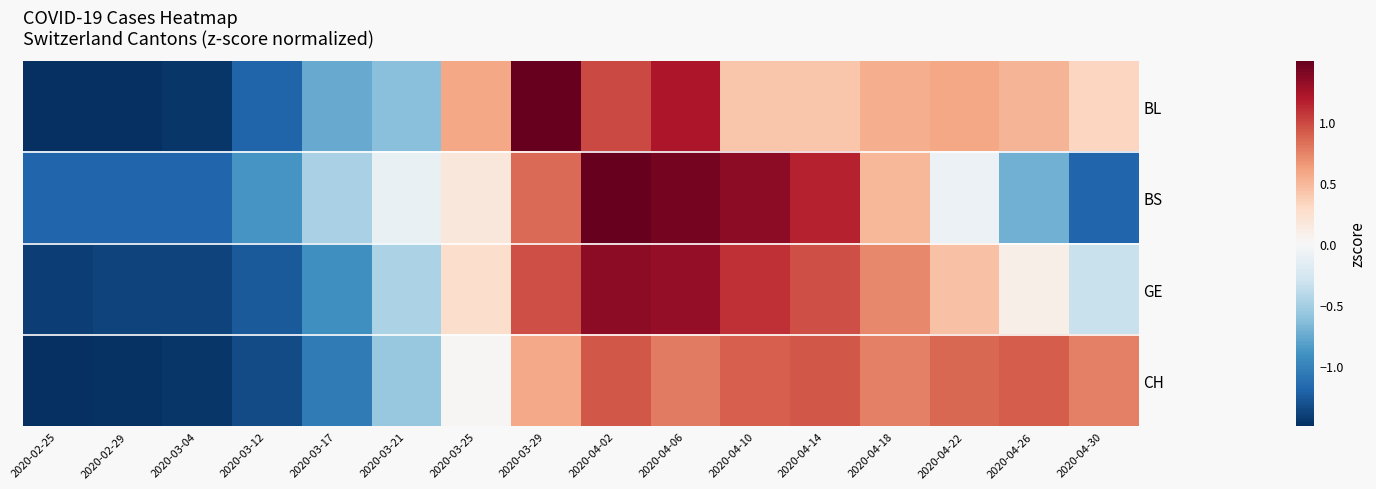

Reading left to right, extract all data points from this chart.

BL: 2020-02-25=-1.6	2020-02-29=-1.6	2020-03-04=-1.5	2020-03-12=-1.2	2020-03-17=-0.8	2020-03-21=-0.6	2020-03-25=0.6	2020-03-29=1.6	2020-04-02=1.0	2020-04-06=1.2	2020-04-10=0.4	2020-04-14=0.4	2020-04-18=0.5	2020-04-22=0.6	2020-04-26=0.5	2020-04-30=0.3
BS: 2020-02-25=-1.2	2020-02-29=-1.2	2020-03-04=-1.2	2020-03-12=-0.9	2020-03-17=-0.5	2020-03-21=-0.1	2020-03-25=0.2	2020-03-29=0.9	2020-04-02=1.6	2020-04-06=1.4	2020-04-10=1.3	2020-04-14=1.2	2020-04-18=0.5	2020-04-22=-0.1	2020-04-26=-0.7	2020-04-30=-1.2
GE: 2020-02-25=-1.4	2020-02-29=-1.4	2020-03-04=-1.4	2020-03-12=-1.3	2020-03-17=-0.9	2020-03-21=-0.5	2020-03-25=0.3	2020-03-29=1.0	2020-04-02=1.3	2020-04-06=1.3	2020-04-10=1.1	2020-04-14=1.0	2020-04-18=0.7	2020-04-22=0.4	2020-04-26=0.1	2020-04-30=-0.3
CH: 2020-02-25=-1.5	2020-02-29=-1.5	2020-03-04=-1.5	2020-03-12=-1.3	2020-03-17=-1.1	2020-03-21=-0.6	2020-03-25=0.0	2020-03-29=0.6	2020-04-02=0.9	2020-04-06=0.8	2020-04-10=0.9	2020-04-14=0.9	2020-04-18=0.8	2020-04-22=0.9	2020-04-26=0.9	2020-04-30=0.8